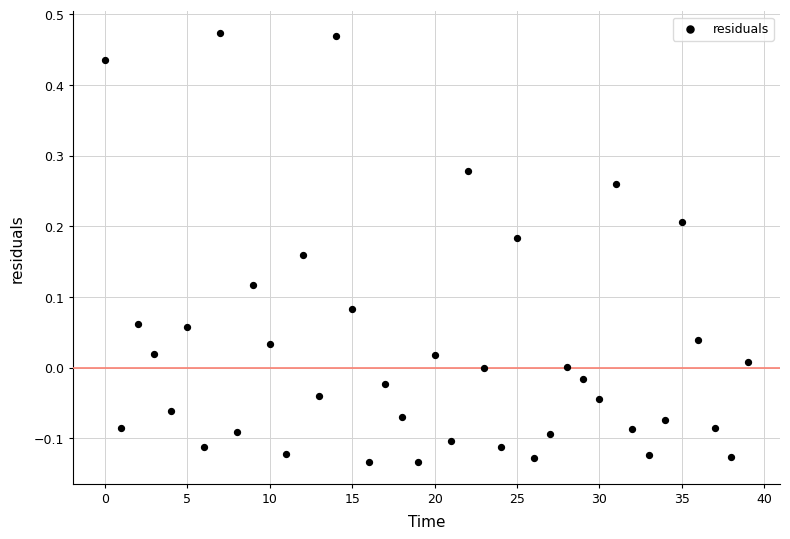

What is the range of Y values (max minus min)?

0.6